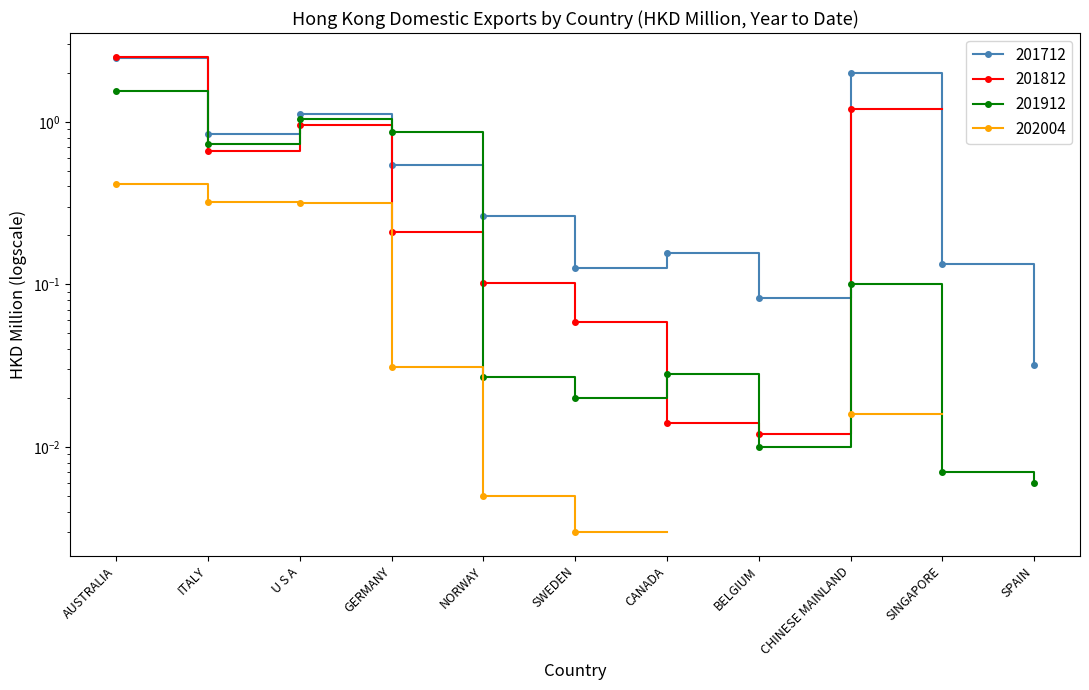

Does the chart have visible grid lines?

No